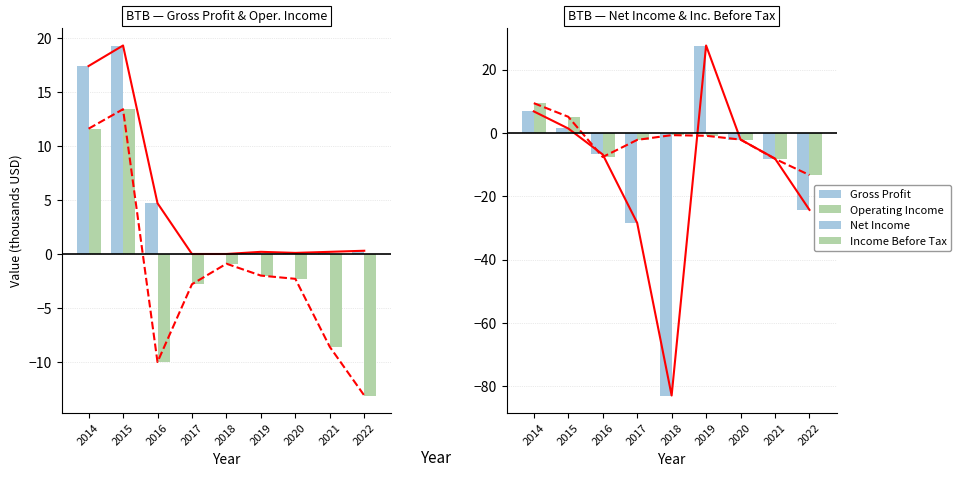

What is the difference between the Net Income values at 2018 and 2014?

89.7